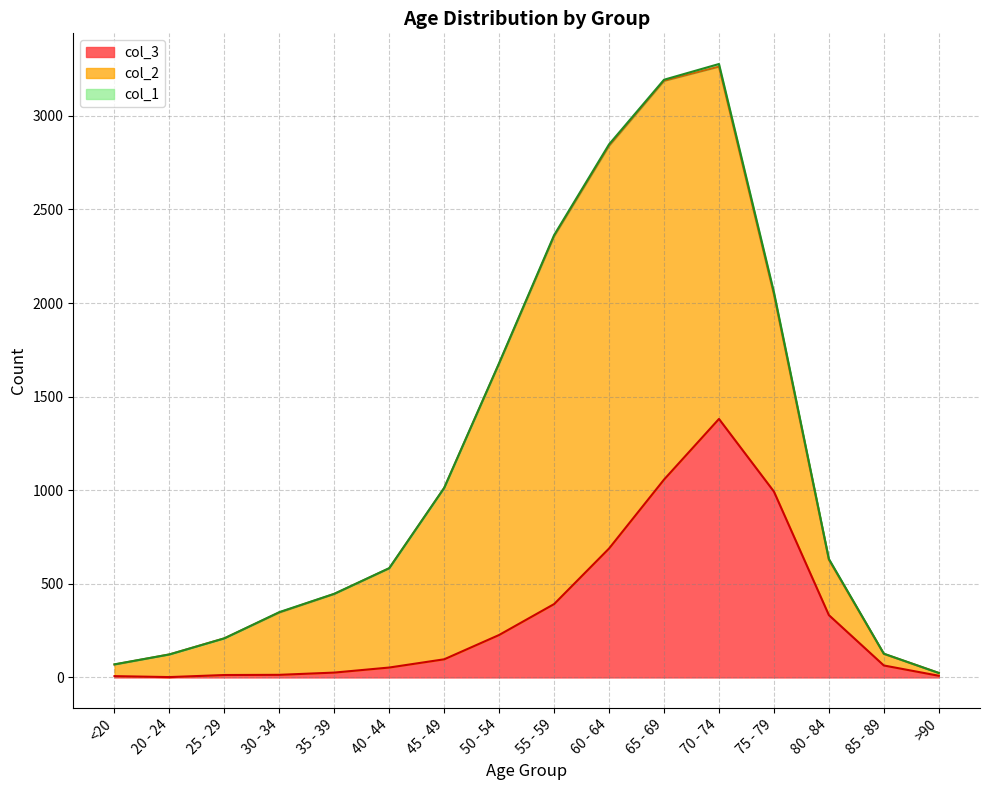

Which series has the largest total across all categories?

col_2